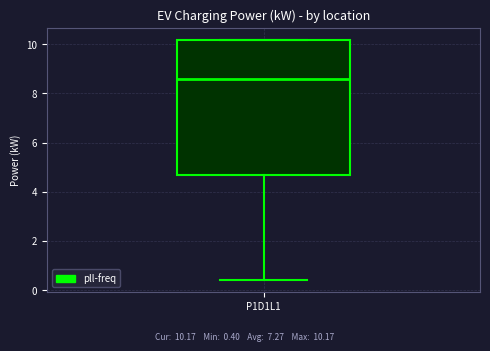

Read this box plot against the y-axis: the position of the median line, the range covered by the box, and the ends of both whiskers. The values are not printed on the chart, so give them approximately, as read against the axis.

median 8.6, box 4.6 to 10.2, whiskers 0.4 to 10.2